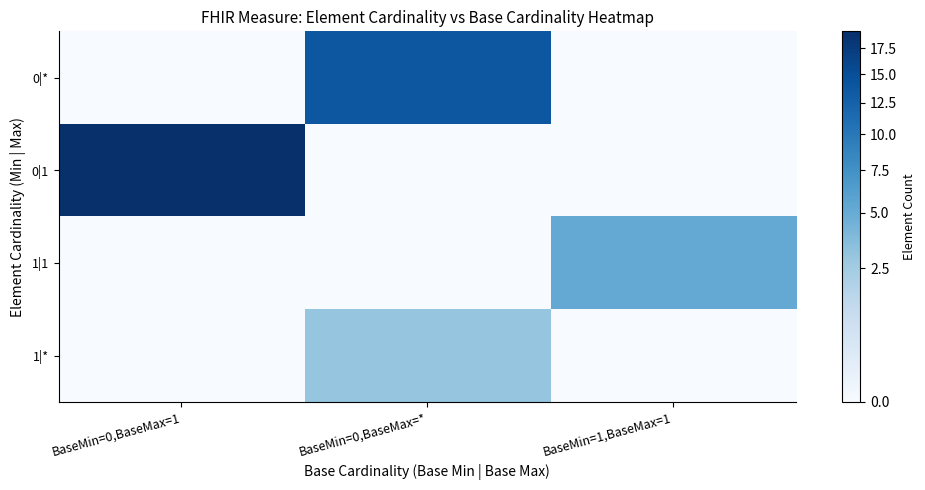

Which category has the highest value in the 0|1 series?

BaseMin=0,BaseMax=1